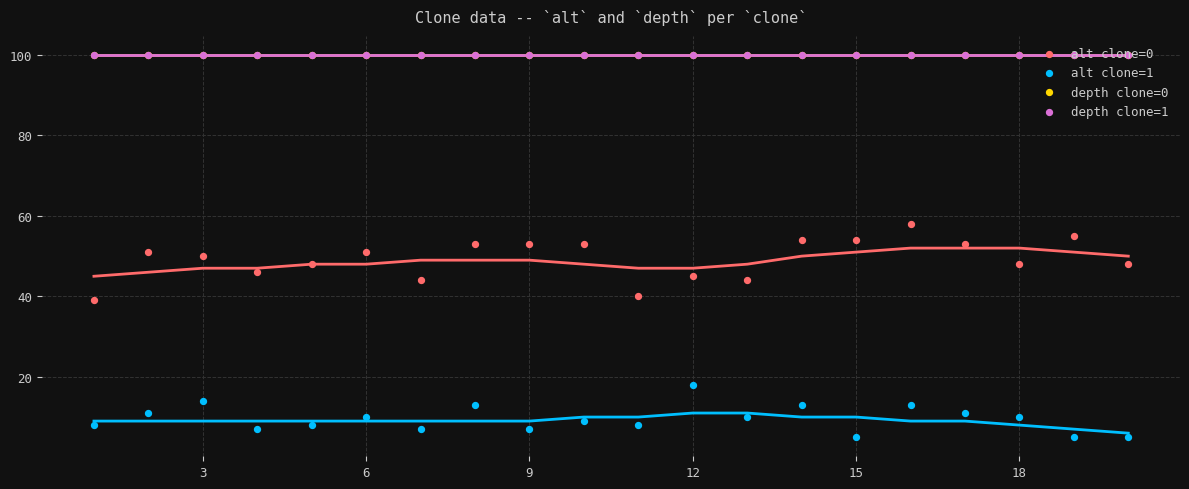

Is the value of depth clone=1 at 9 greater than the value of depth clone=0 at 18?

No